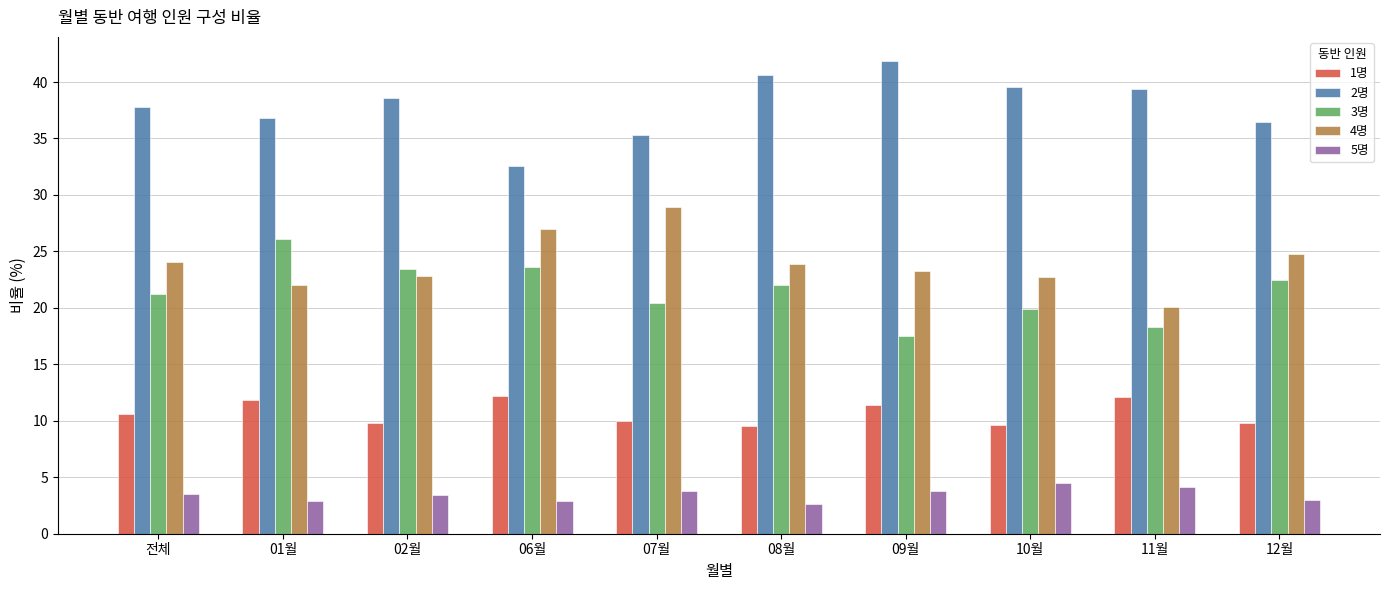

True or false: 3명 has a value of 18.3 at 11월.

True